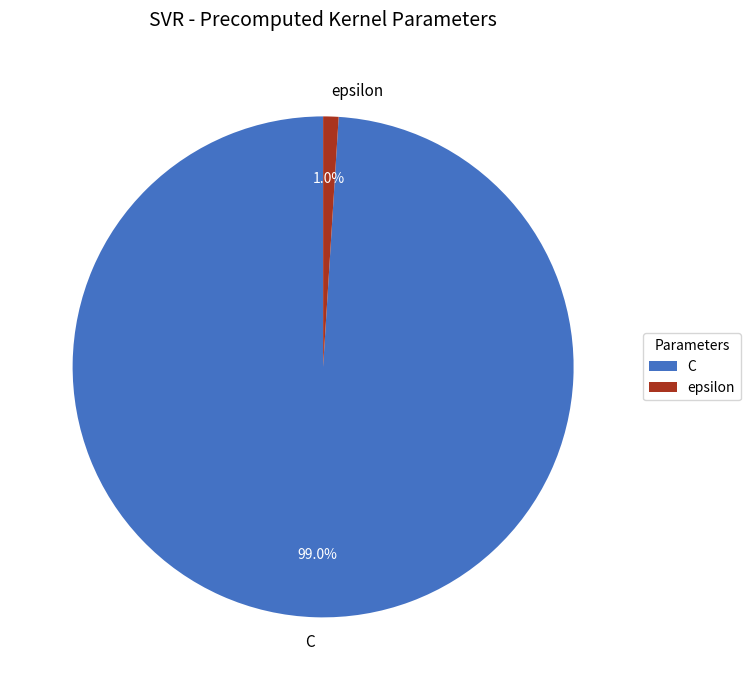

True or false: epsilon accounts for 1% of the total.

True